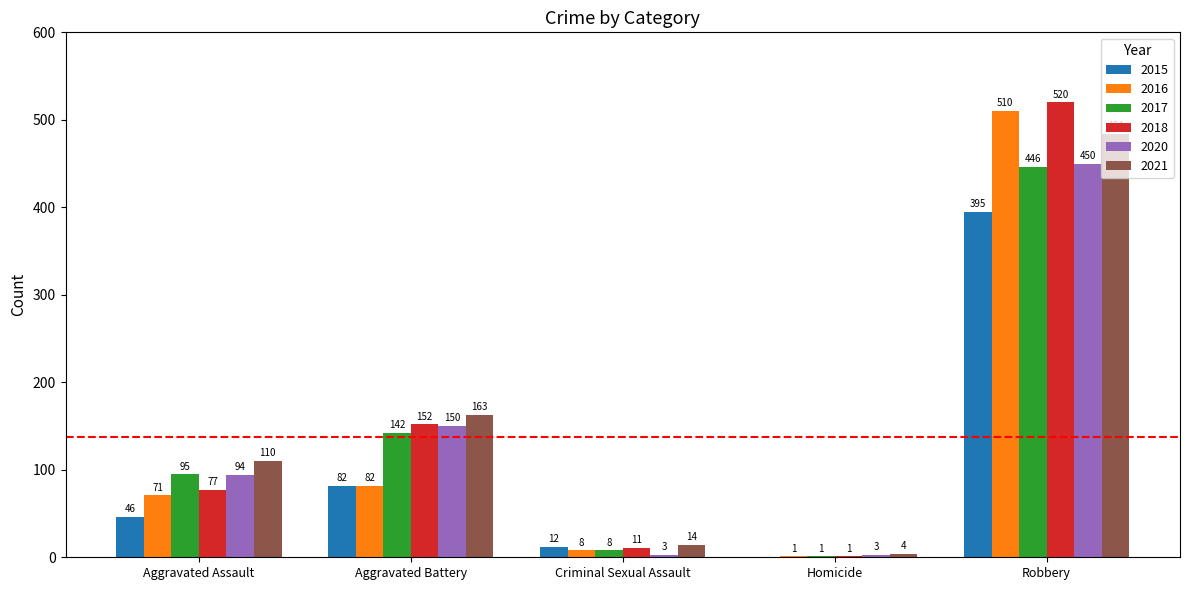

What is the sum of the 2018 values at Robbery and Aggravated Battery?

672